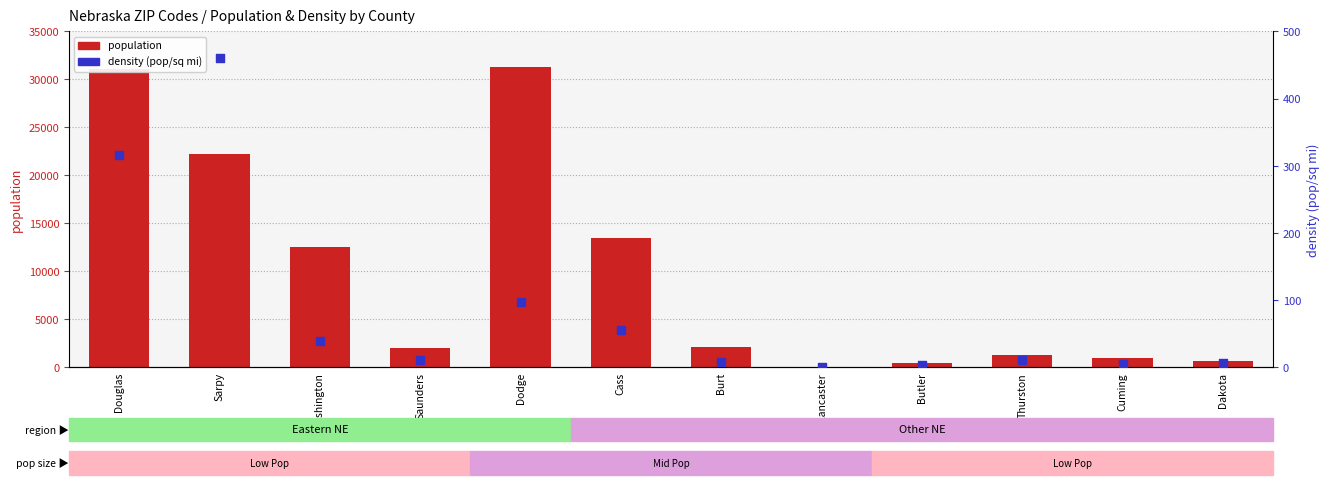

Which series reaches the minimum Y coordinate?

population